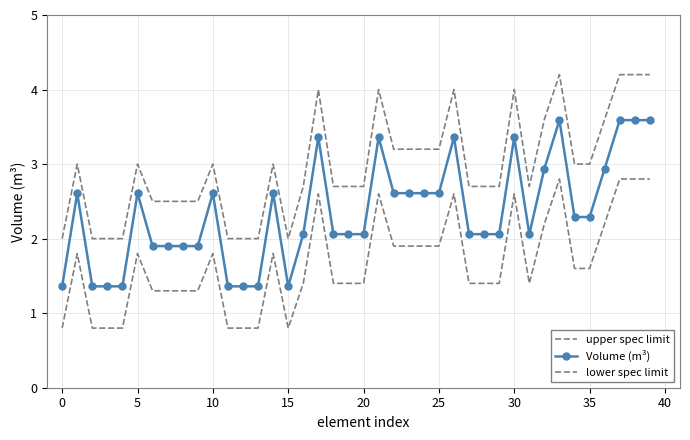

True or false: Volume (m³) and lower spec limit intersect in this chart.

False